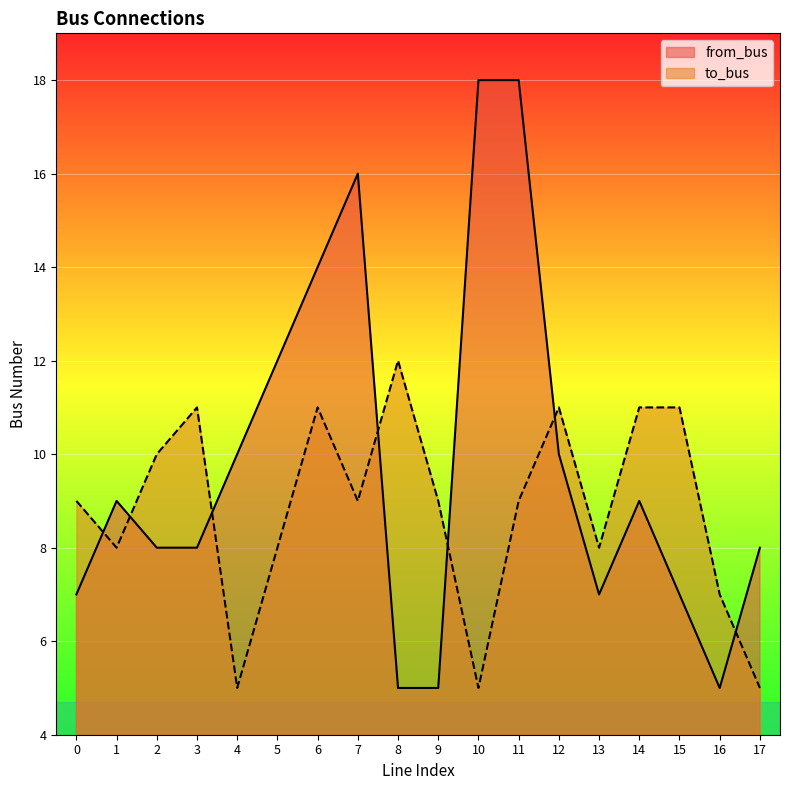

True or false: to_bus has a value of 11 at 3.

True